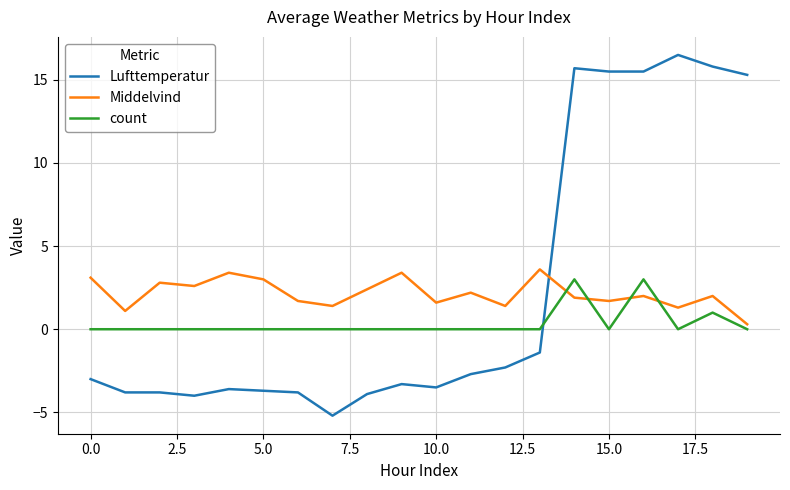

How many times do Middelvind and Lufttemperatur cross each other?

1